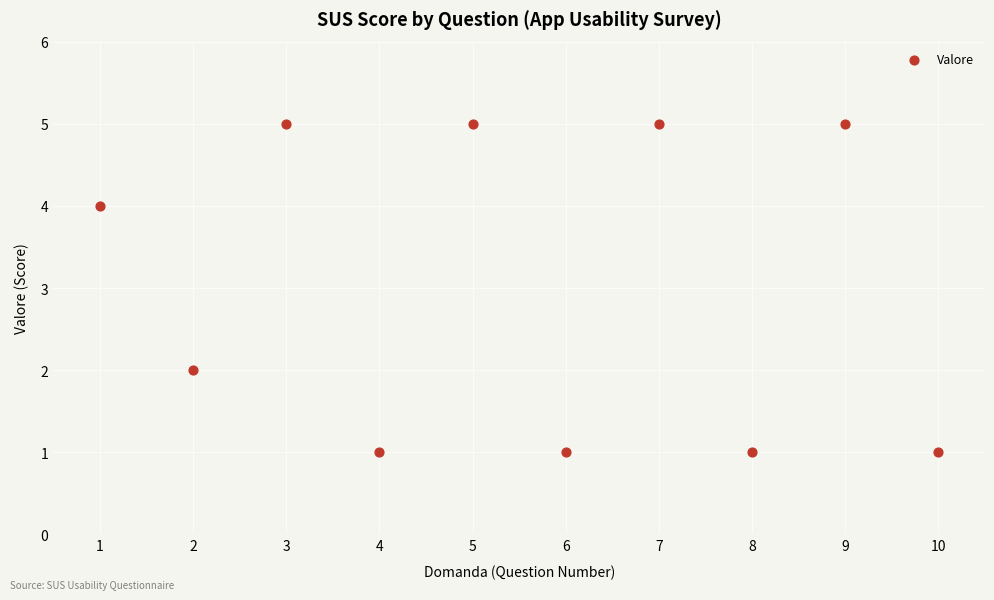

What is the average Y value?

3